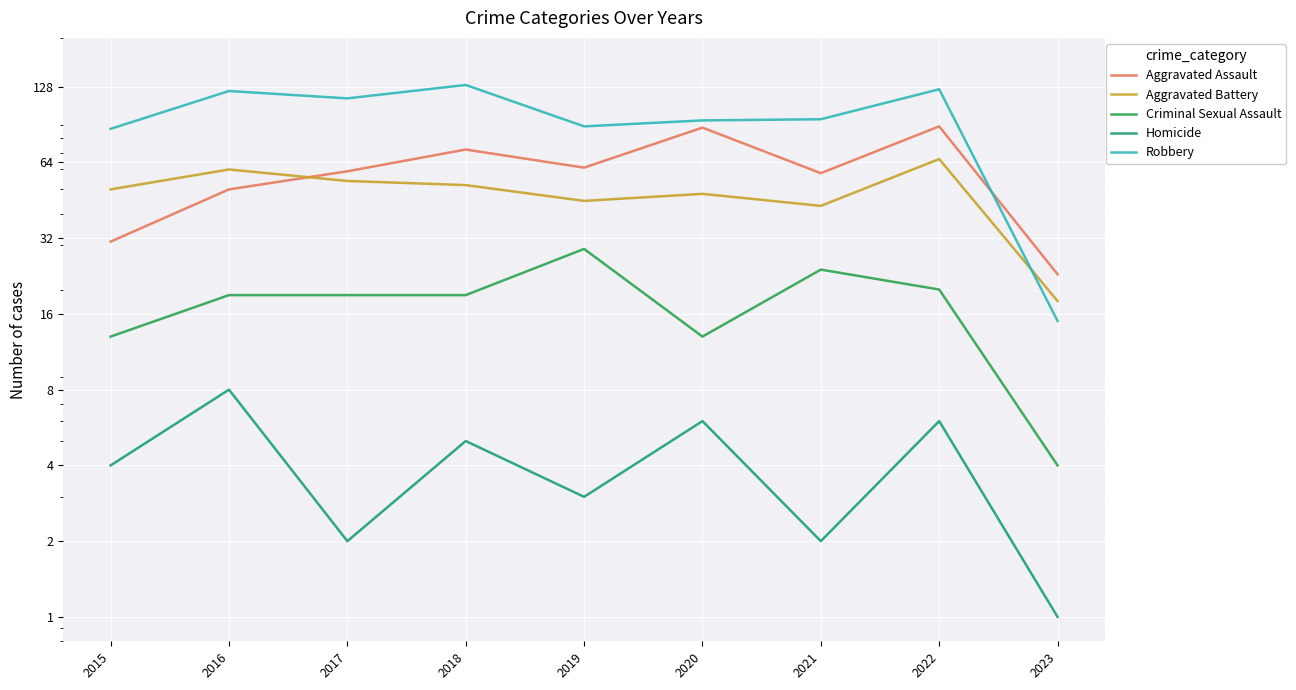

What is the value of the Aggravated Battery point at the 4th from the left?

52